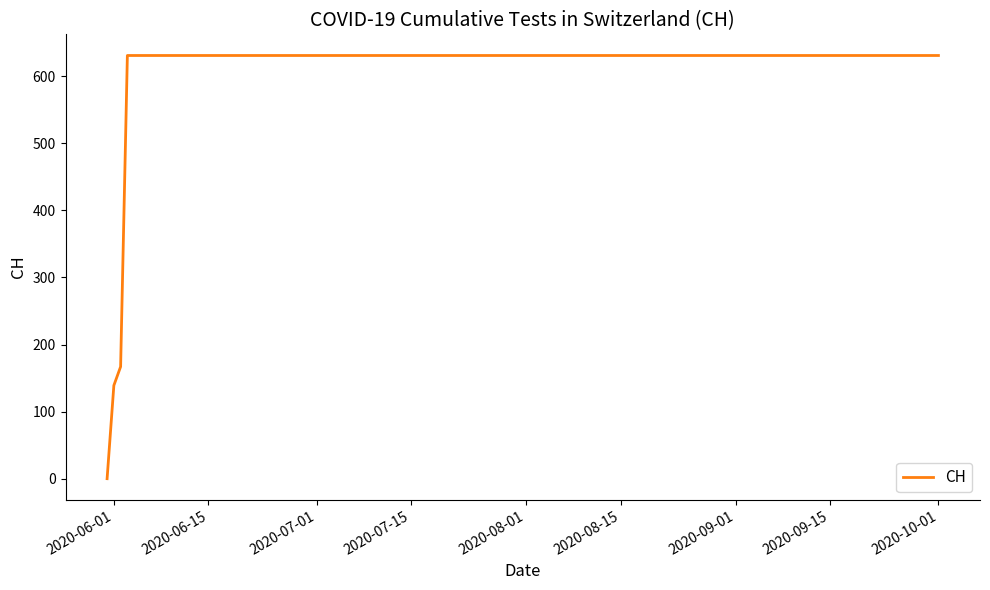

What is the difference between the maximum and minimum values?

631